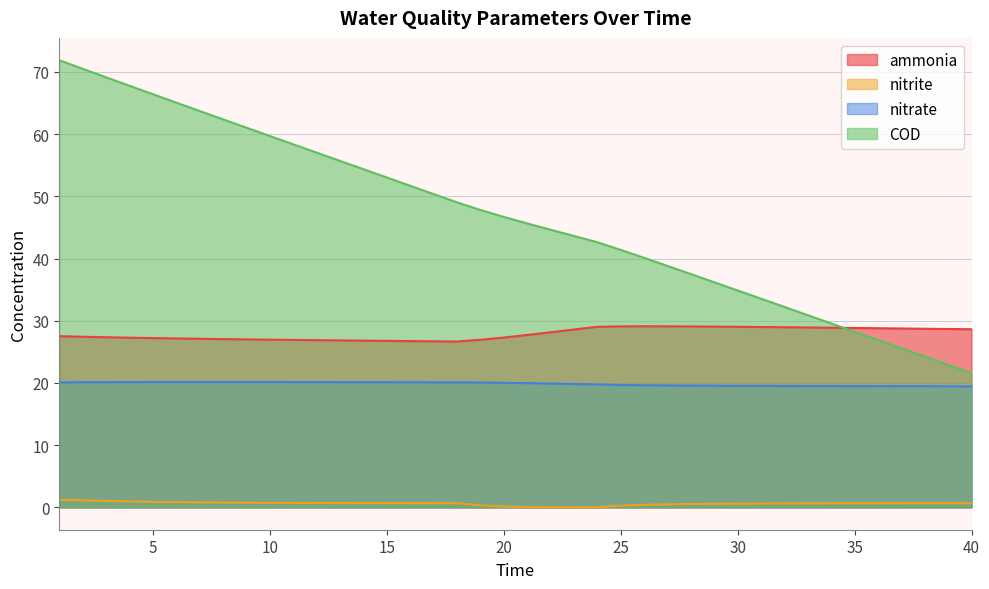

Which has a higher value, 19 or 20?

20